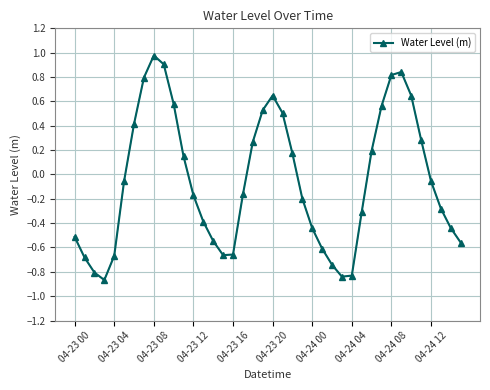

How many interior local valleys (lower than both neighbors) does the data have?

3